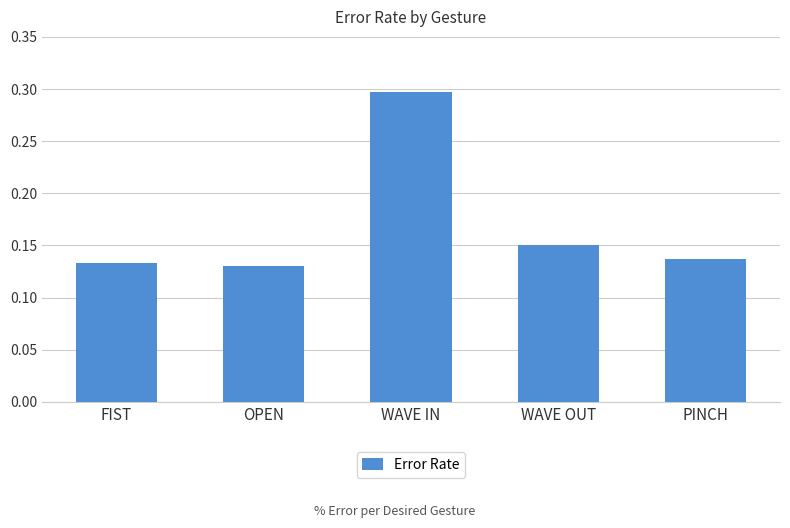

Is it true that the value at OPEN is 0.2?

False